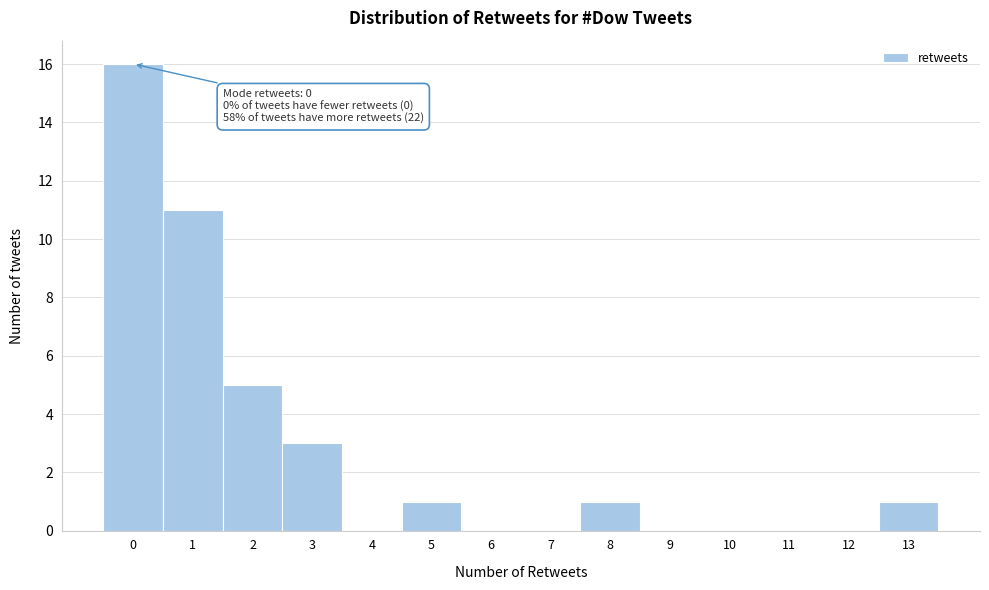

Which range on the x-axis has the tallest bar?

-0.5 to 0.5